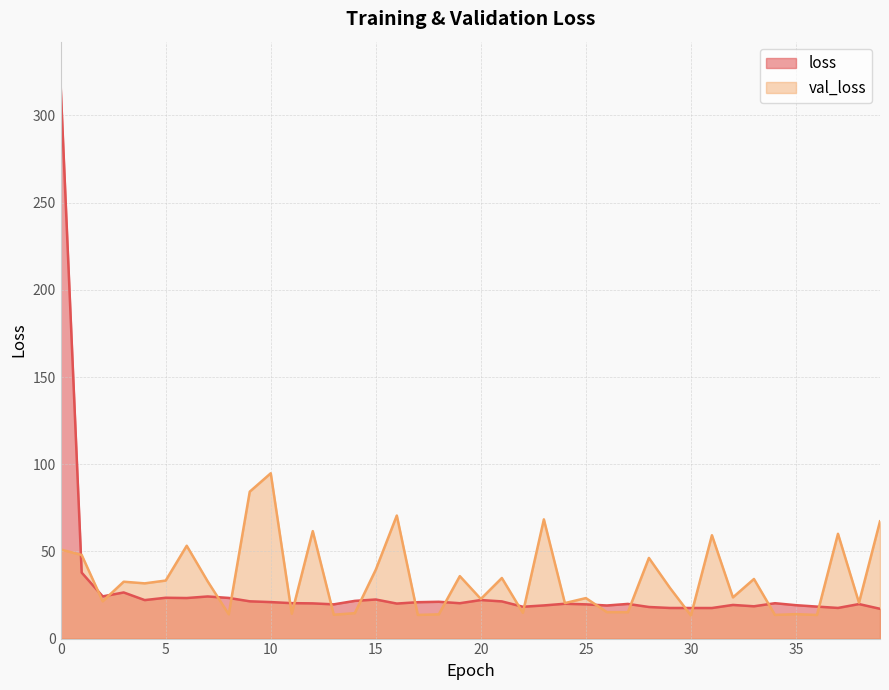

True or false: loss has a value of 26.5 at 3.

True